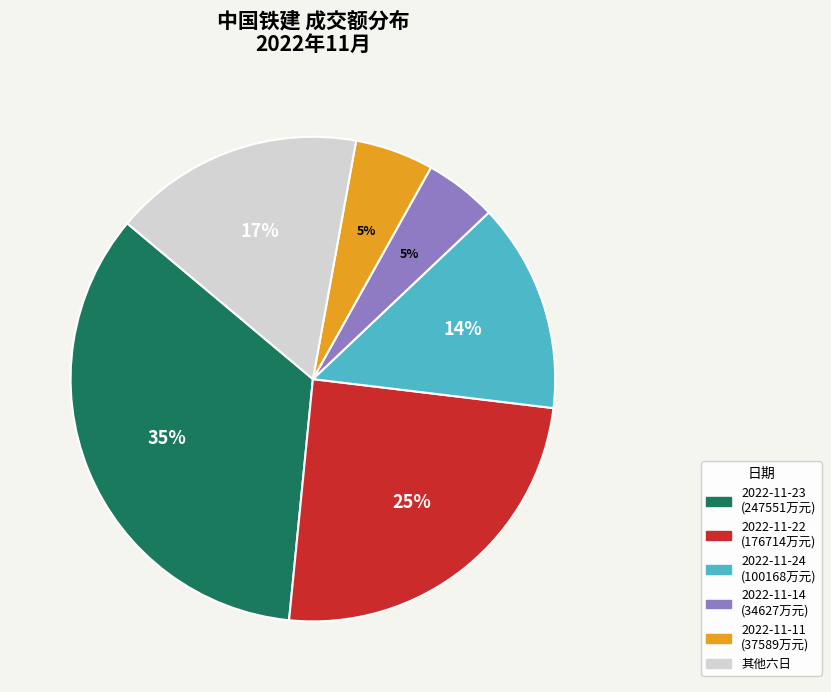

How many segments does this pie chart have?

6